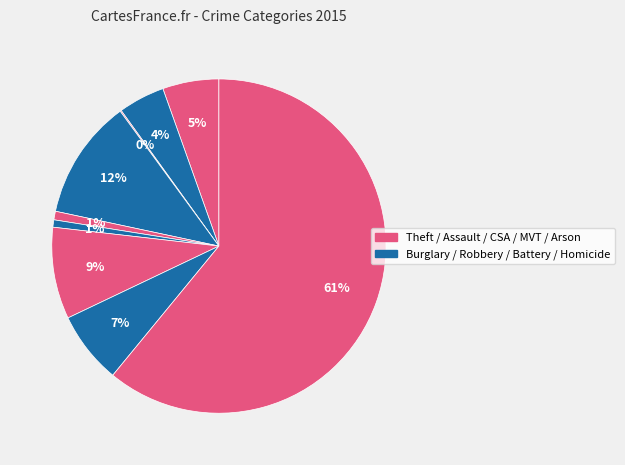

To the nearest percent, what is the average slice percentage?

11%